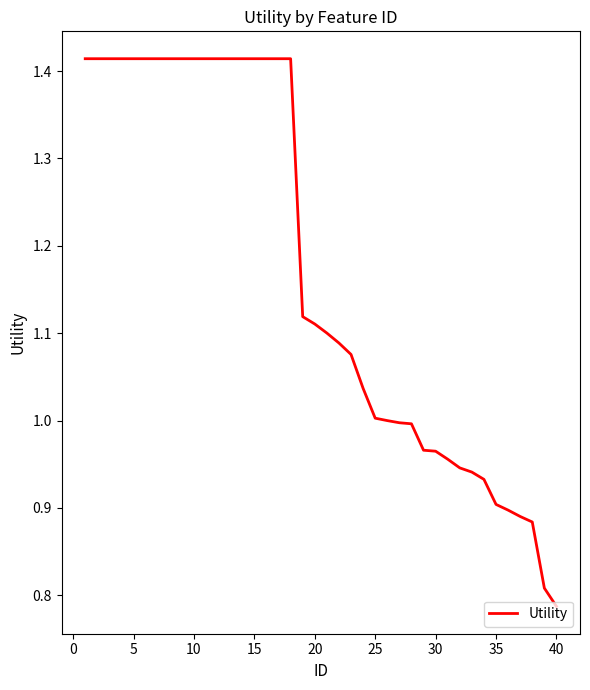

What is the difference between the maximum and minimum values?

0.6